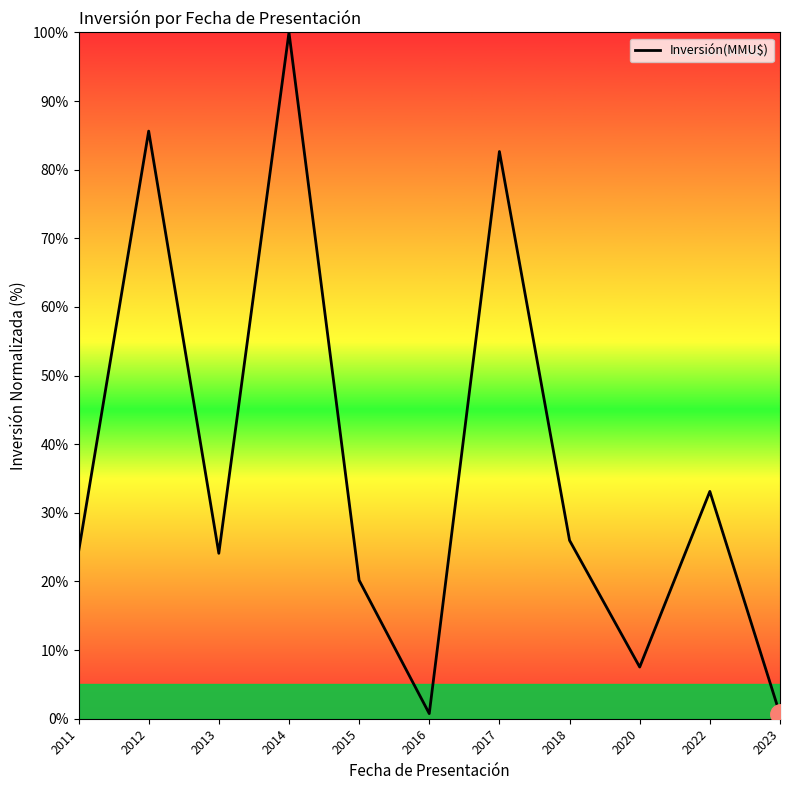

Which category has the highest value across all series?

2014